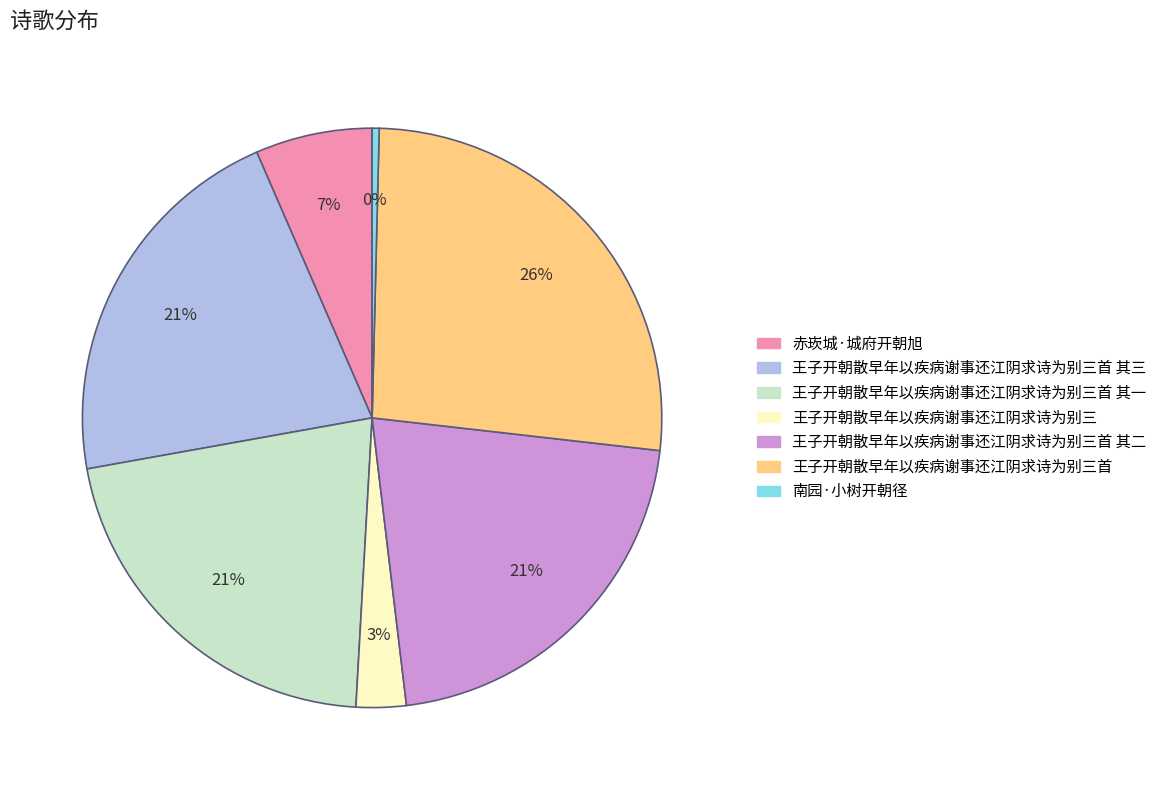

To the nearest percent, what is the average slice percentage?

14%